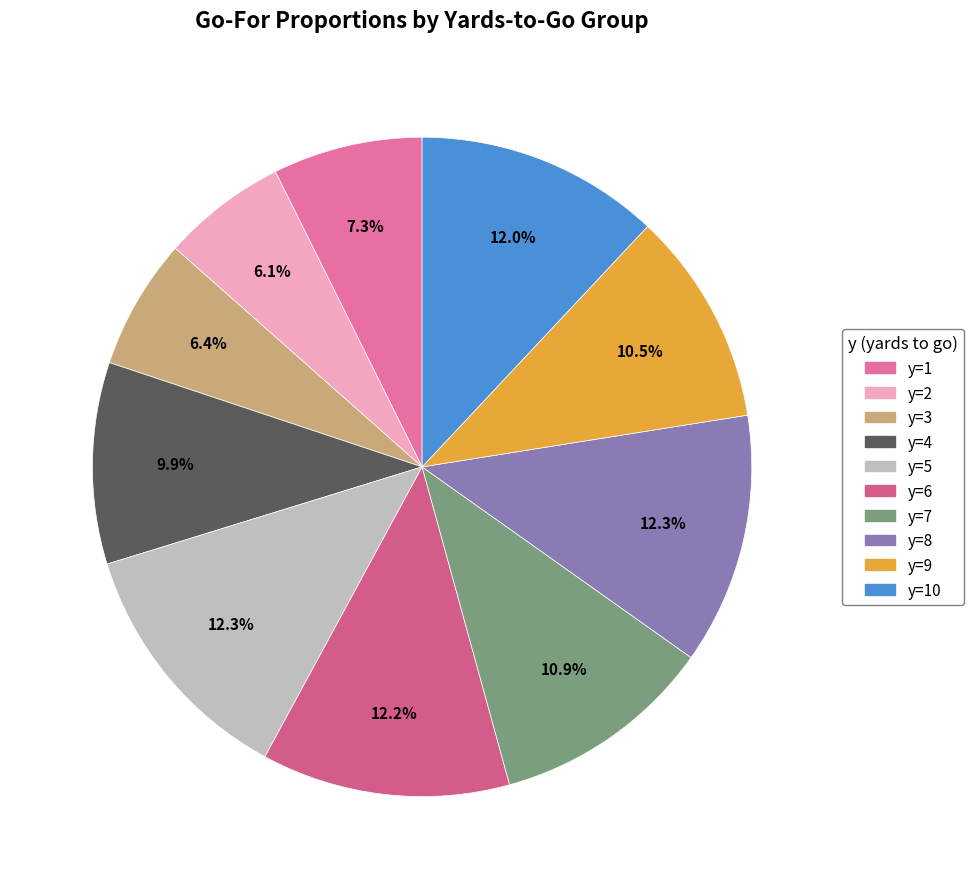

Does any single category account for the majority?

No